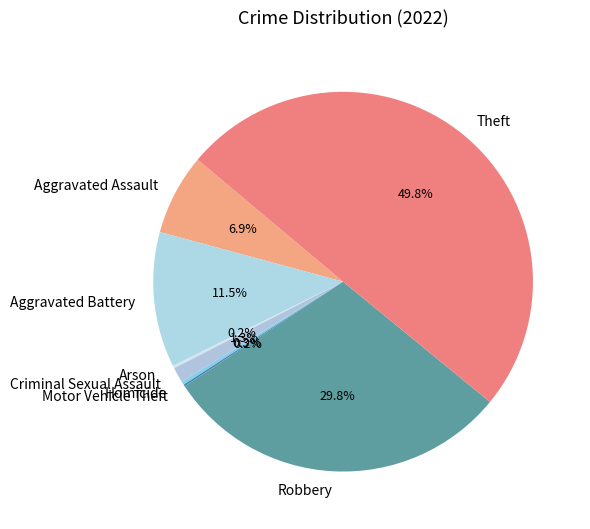

Do Aggravated Battery and Theft together represent more than half of the pie?

Yes